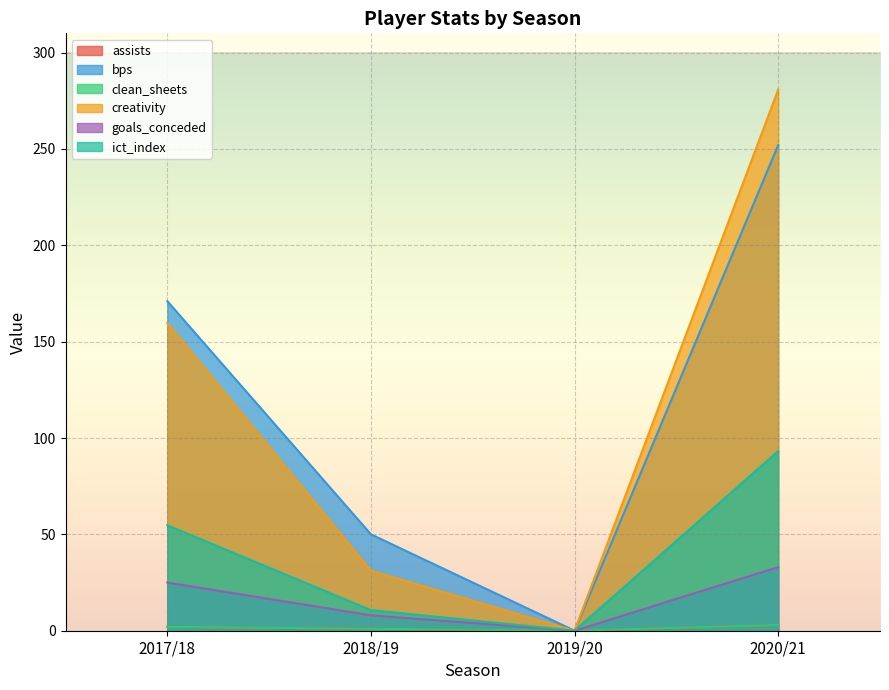

Where is the first local minimum for creativity?

2019/20